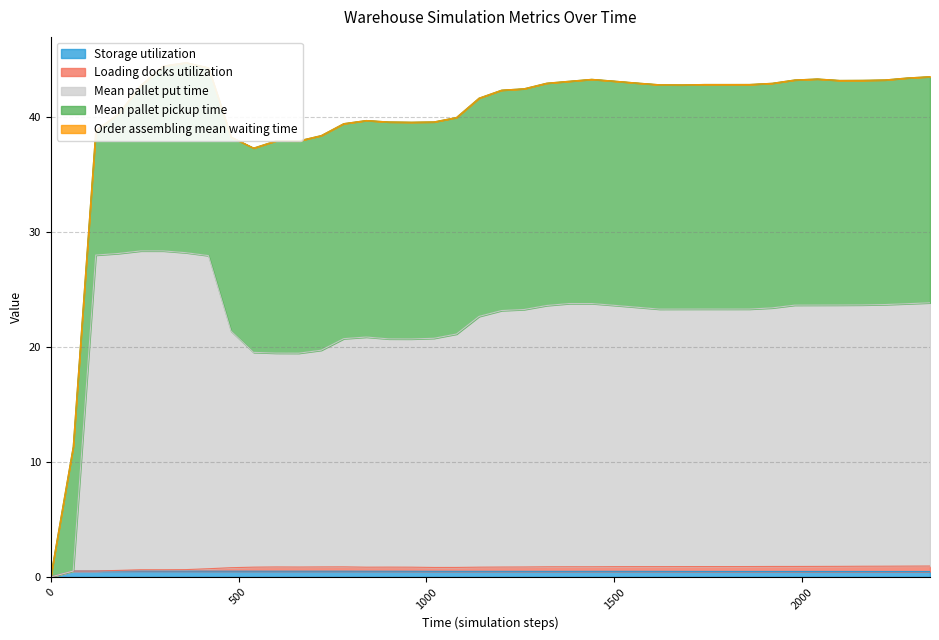

Which series has the largest range (max minus min)?

Mean pallet put time